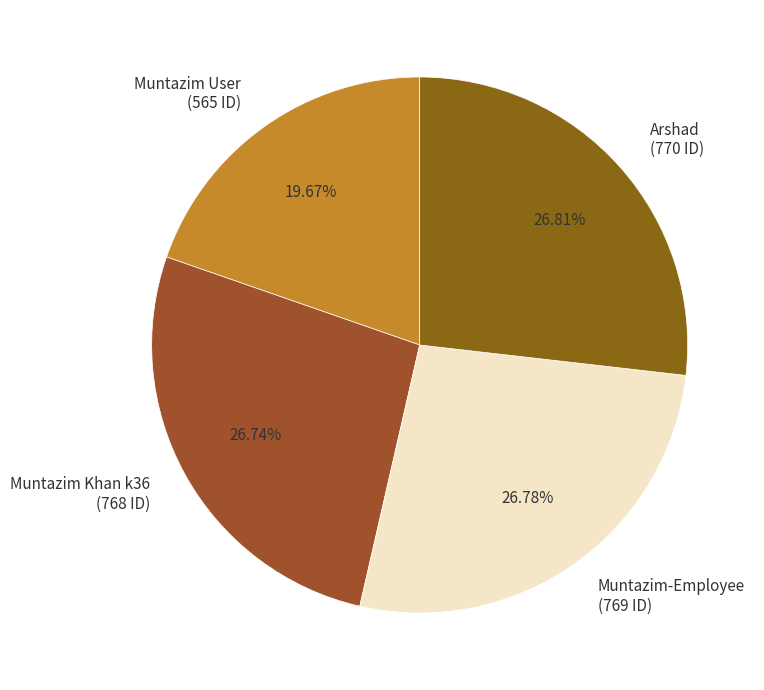

Does any single category account for the majority?

No